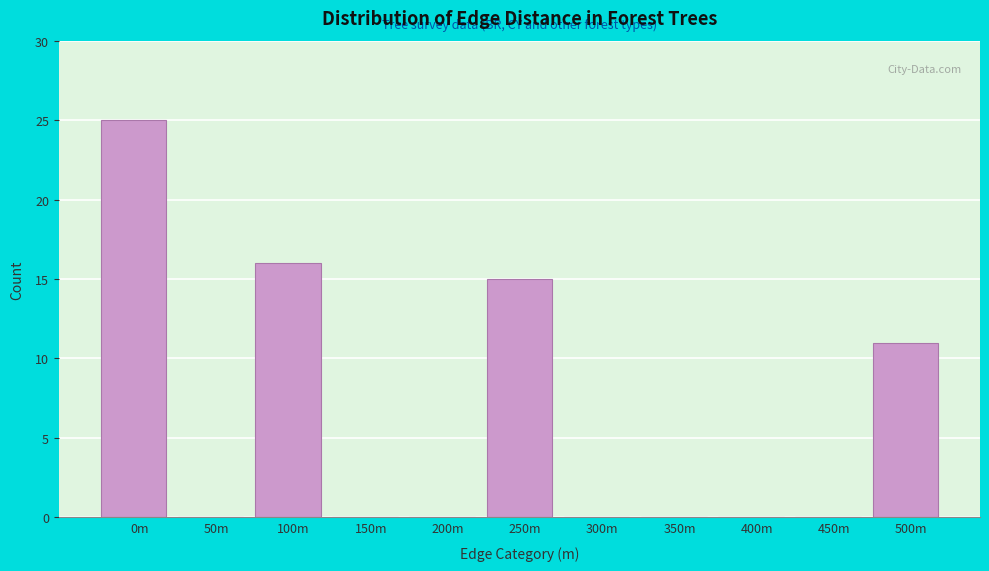

Reading left to right, extract all data points from this chart.

0m=25	50m=0	100m=16	150m=0	200m=0	250m=15	300m=0	350m=0	400m=0	450m=0	500m=11